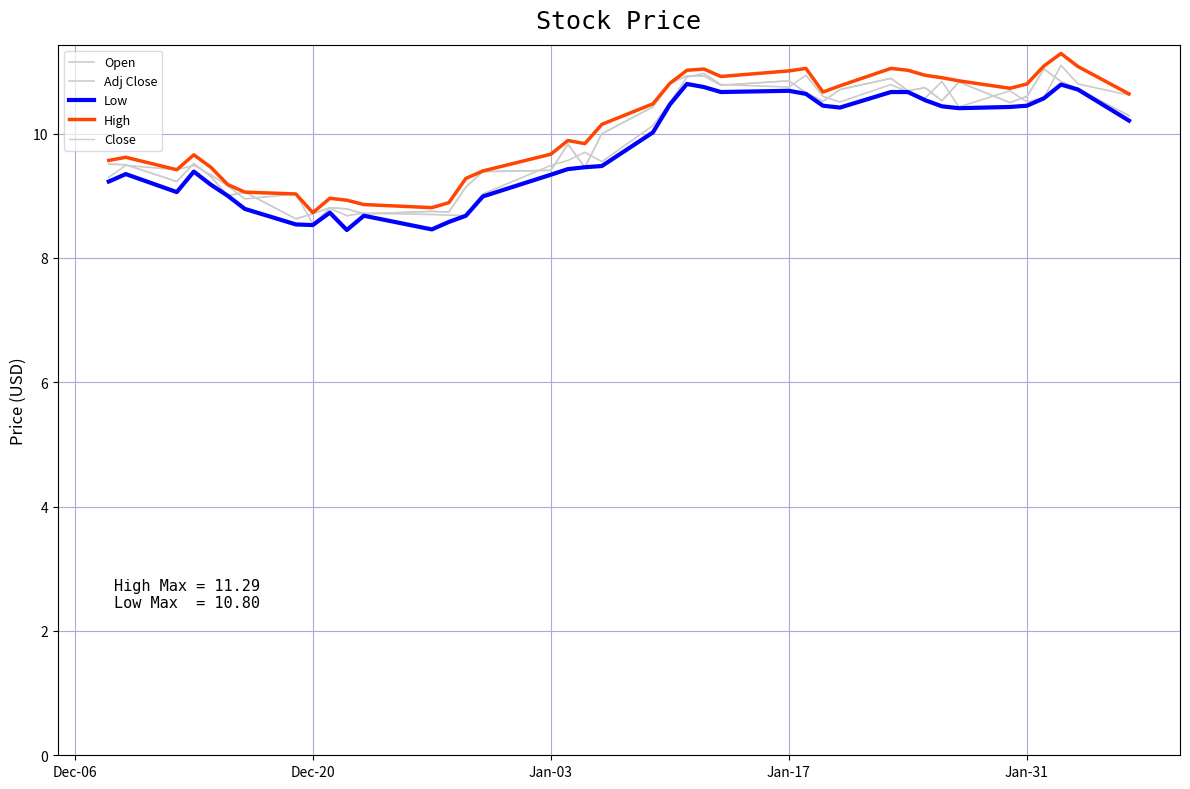

True or false: Close has more than 0 points higher than both neighbors.

True